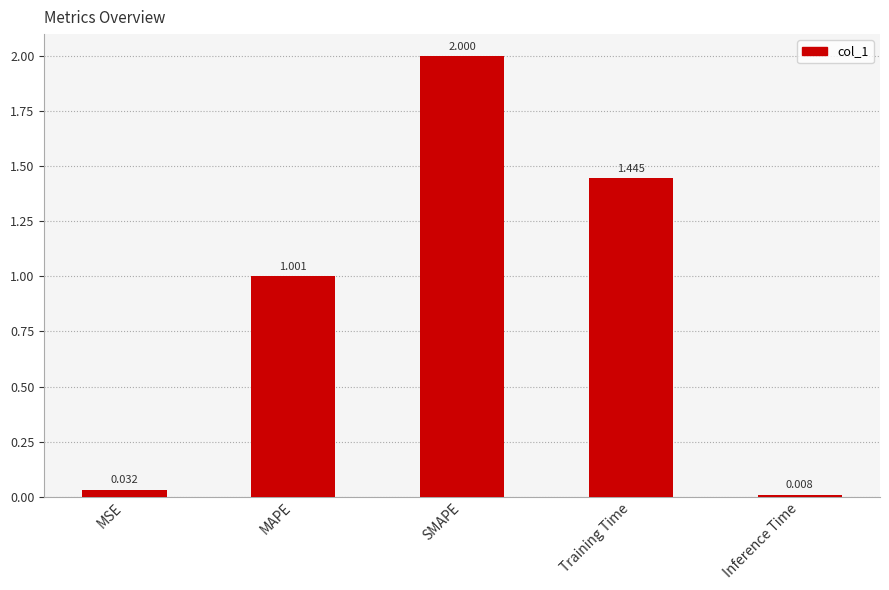

Rank the categories by value from lowest to highest.

Inference Time, MSE, MAPE, Training Time, SMAPE